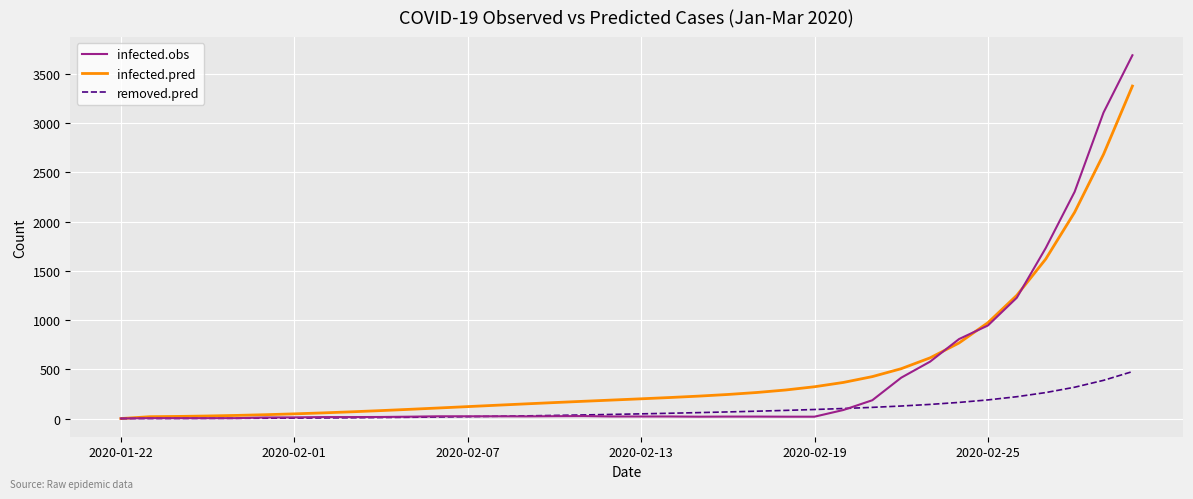

What is the highest value of the infected.pred series?

3376.1